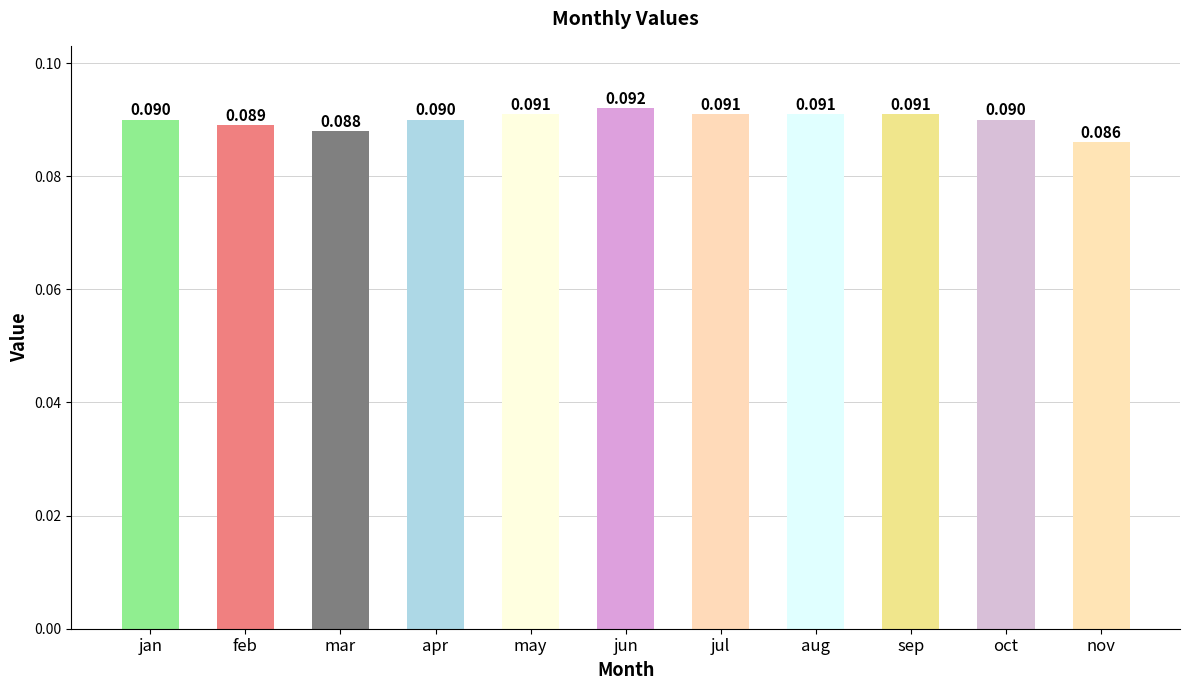

Is it true that the value at jan is 0.0?

False